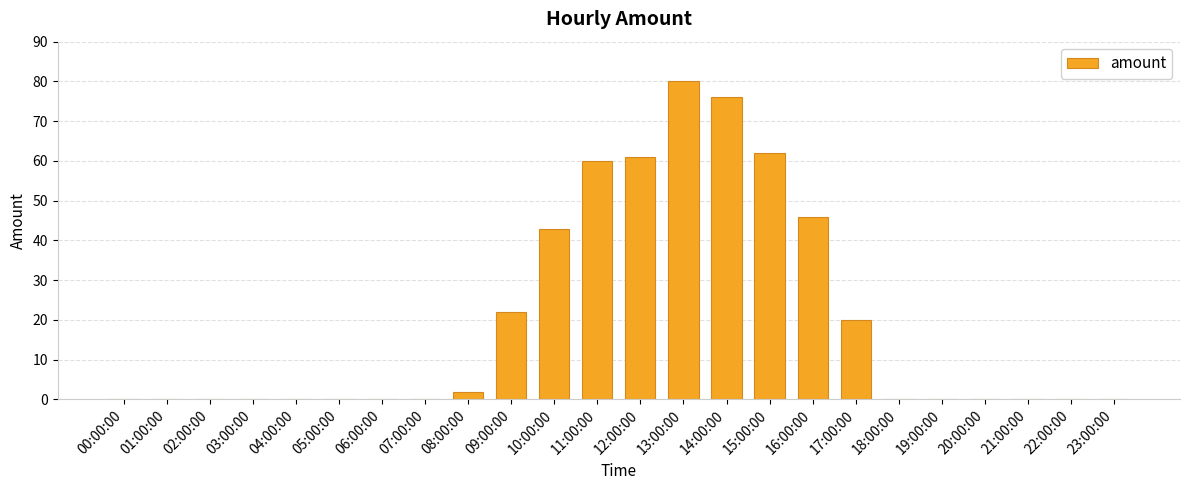

The value at 21:00:00 is 50. True or false?

False